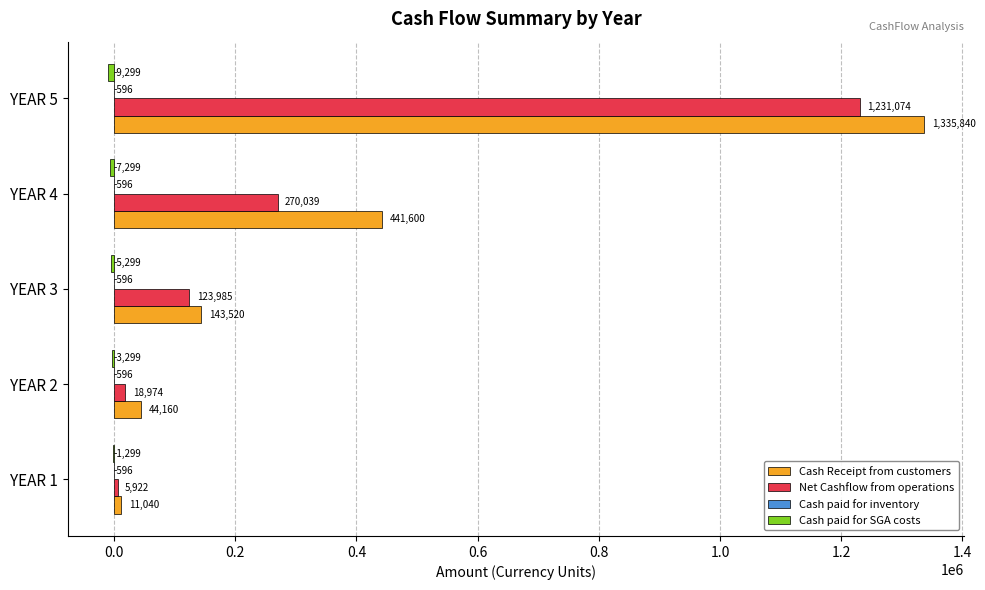

Which series has the largest total across all categories?

Cash Receipt from customers